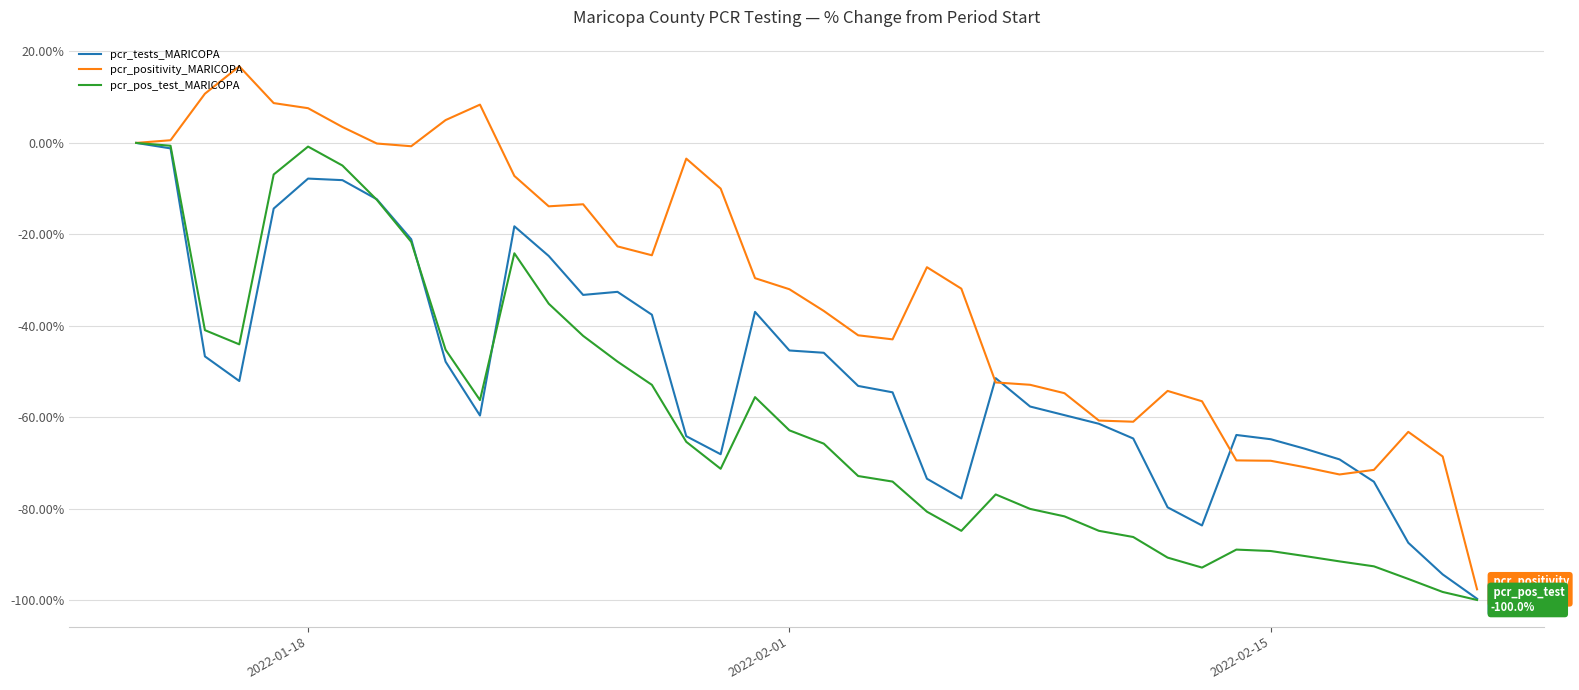

List the series in order of their overall mean, highest first.

pcr_positivity_MARICOPA, pcr_tests_MARICOPA, pcr_pos_test_MARICOPA